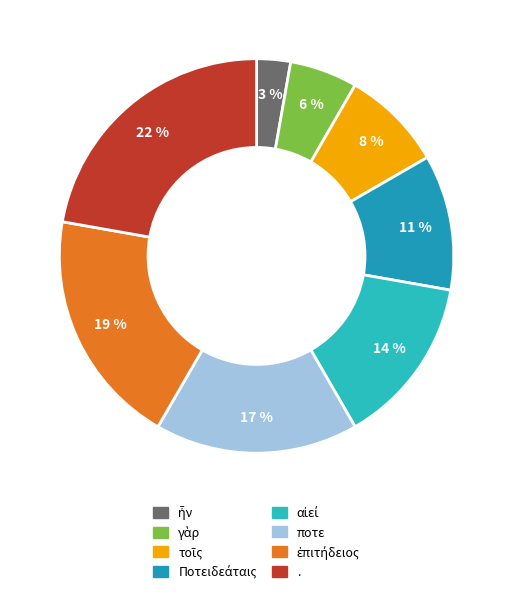

How much of the chart is everything except ἦν?

97.2%